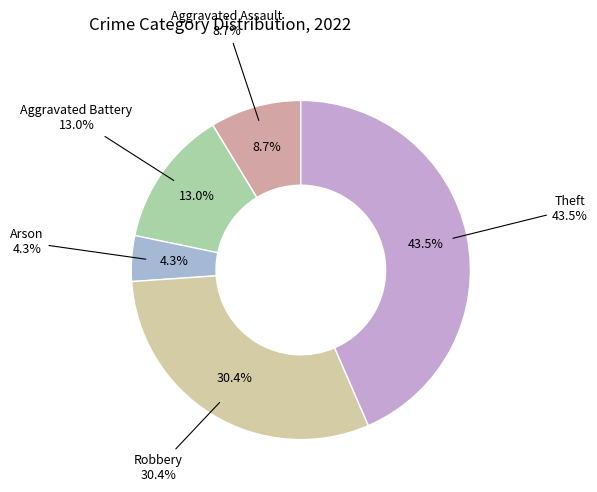

Combined, what portion of the pie is Aggravated Assault and Aggravated Battery?

21.7%